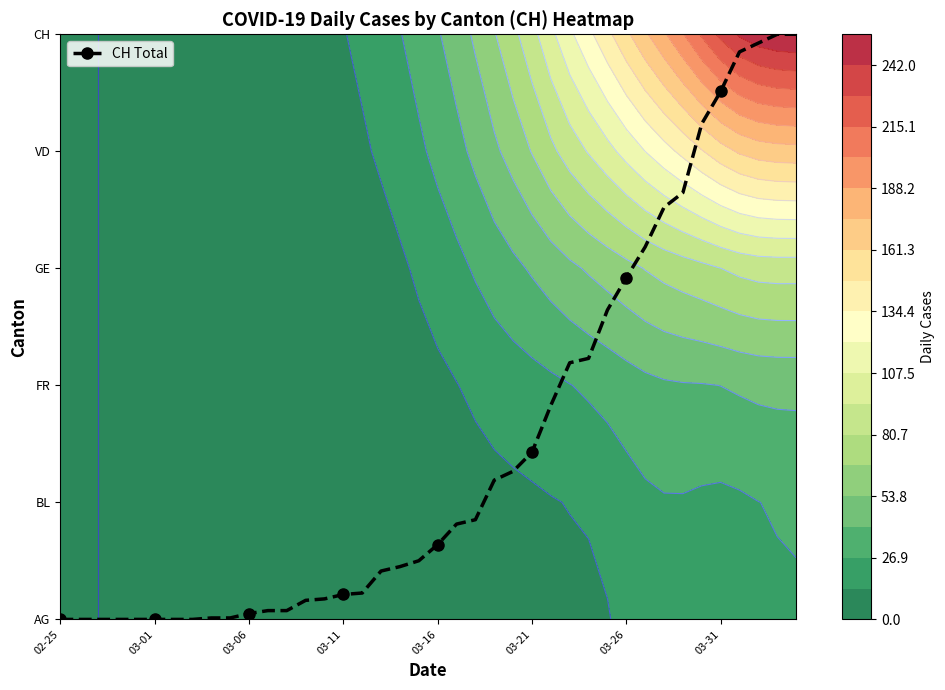

The AG series shows 0 at 2020-03-05. True or false?

True